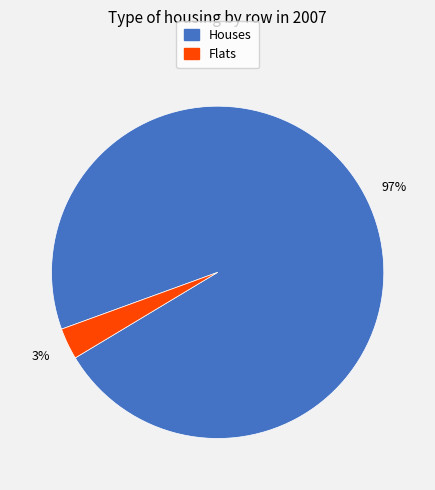

Does any single category account for the majority?

Yes